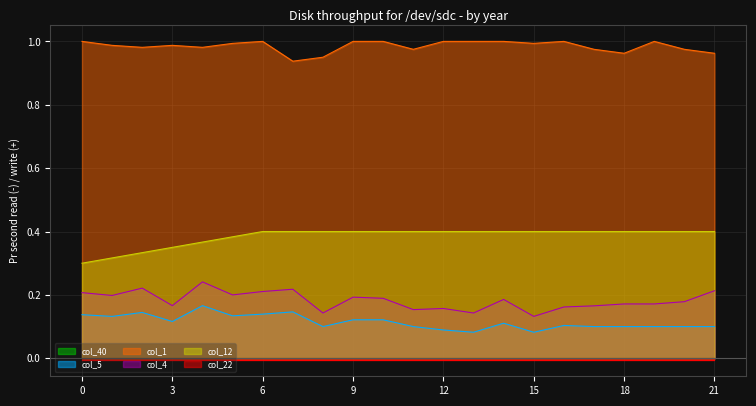

What is the value of the col_12 point at the 22nd from the left?

0.4